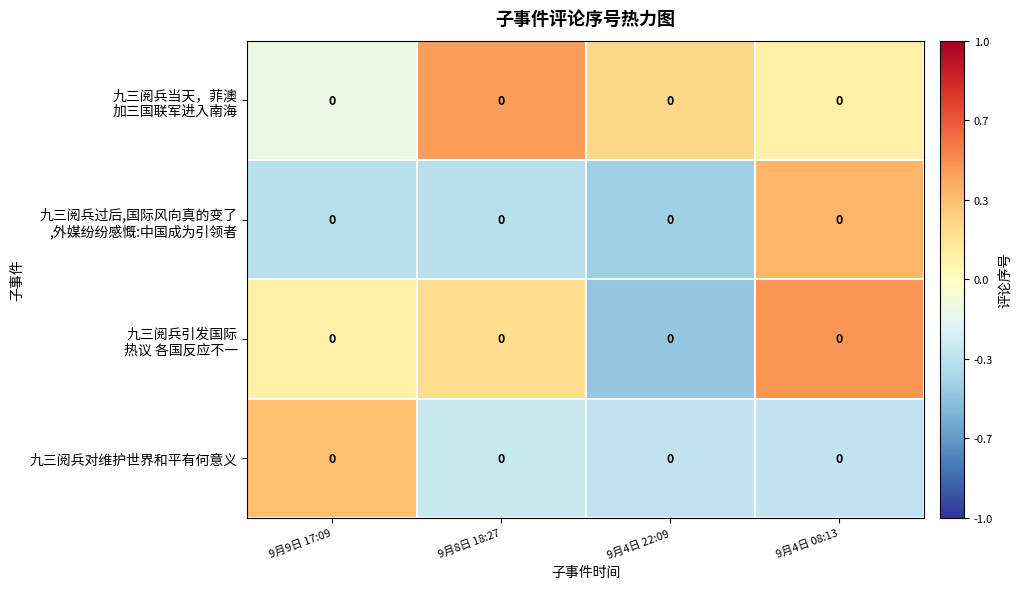

How many values in the 九三阅兵过后,国际风向真的变了 ,外媒纷纷感慨:中国成为引领者 series are below 0?

3